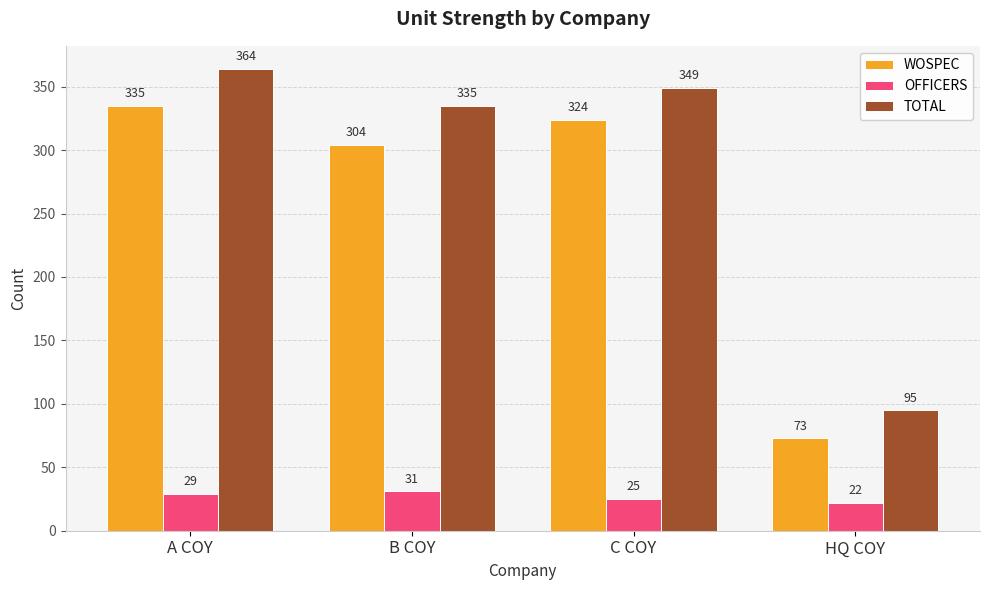

List the series in order of their peak value, highest first.

TOTAL, WOSPEC, OFFICERS